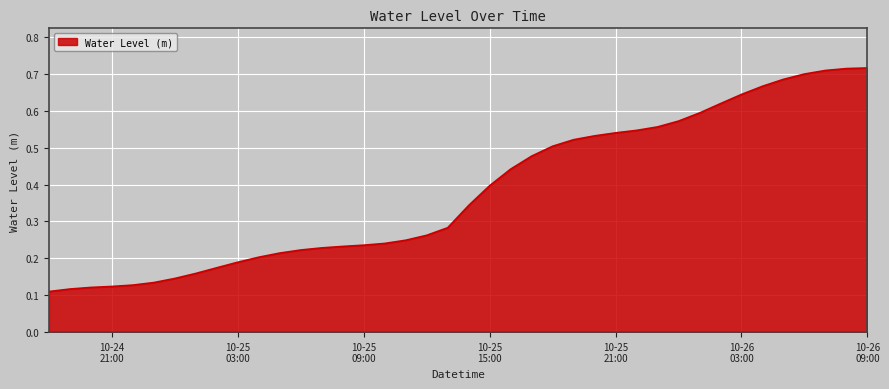

At which label is the value closest to 0?

2023-10-24 18:00:00